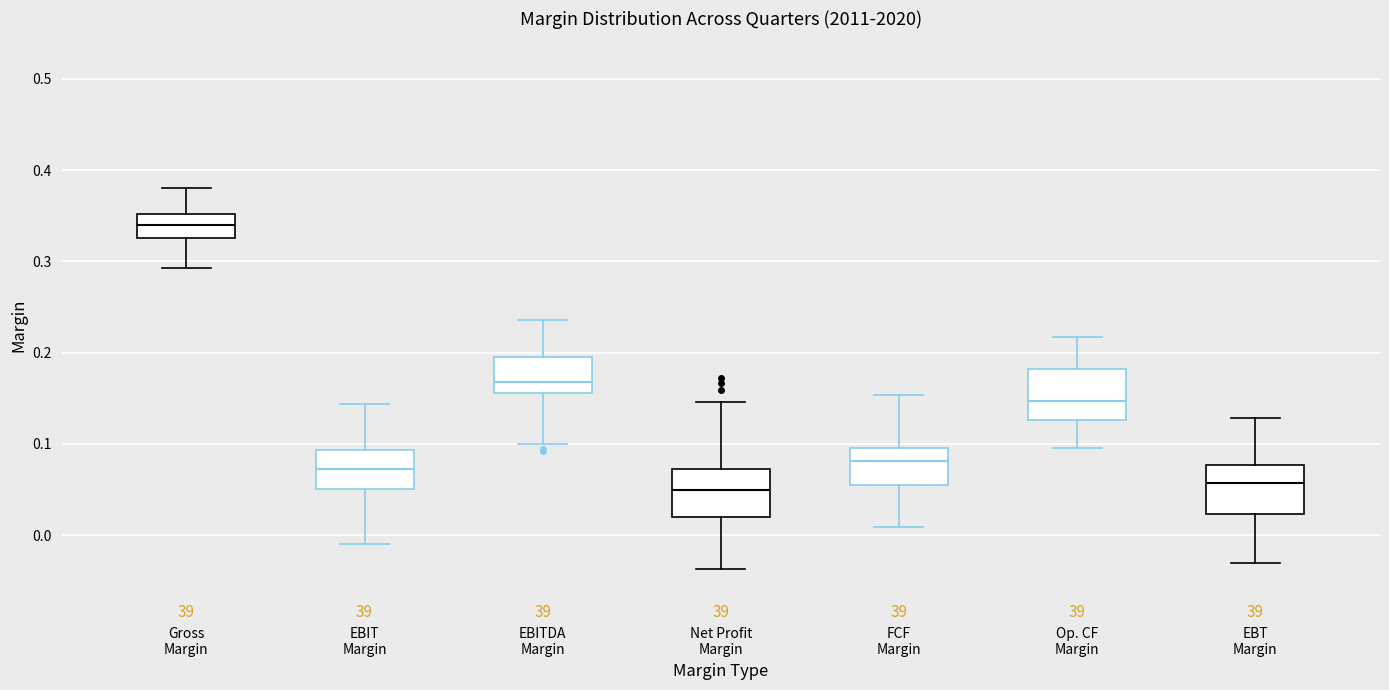

Reading left to right, transcribe this box plot: for each box, give where its median line is, the range the box spans, and where its two whiskers end, as read against the y-axis. The values are not printed on the chart, so give them approximately, as read against the axis.

Gross Margin: median 0.34, box 0.33 to 0.35, whiskers 0.29 to 0.38
EBIT Margin: median 0.07, box 0.05 to 0.09, whiskers -0.01 to 0.14
EBITDA Margin: median 0.17, box 0.16 to 0.20, whiskers 0.10 to 0.24
Net Profit Margin: median 0.05, box 0.02 to 0.07, whiskers -0.04 to 0.15
FCF Margin: median 0.08, box 0.06 to 0.10, whiskers 0.01 to 0.15
Op. CF Margin: median 0.15, box 0.13 to 0.18, whiskers 0.10 to 0.22
EBT Margin: median 0.06, box 0.02 to 0.08, whiskers -0.03 to 0.13